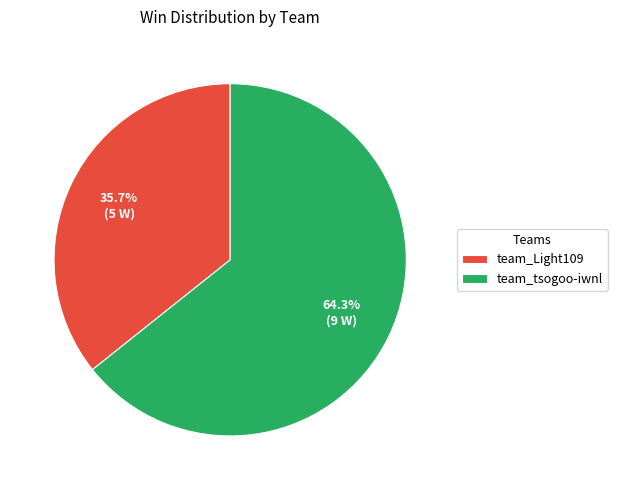

Which slice is the largest?

team_tsogoo-iwnl